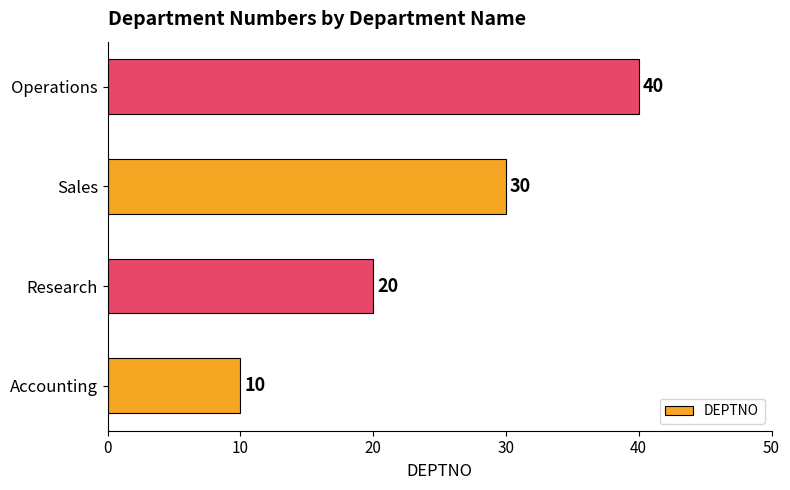

Count the number of categories in the chart.

4